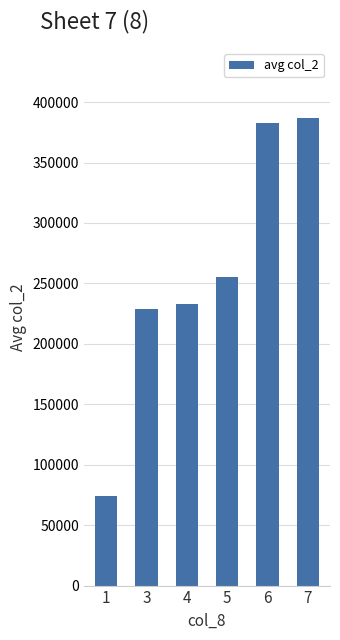

What is the sum of all values?

1560332.5